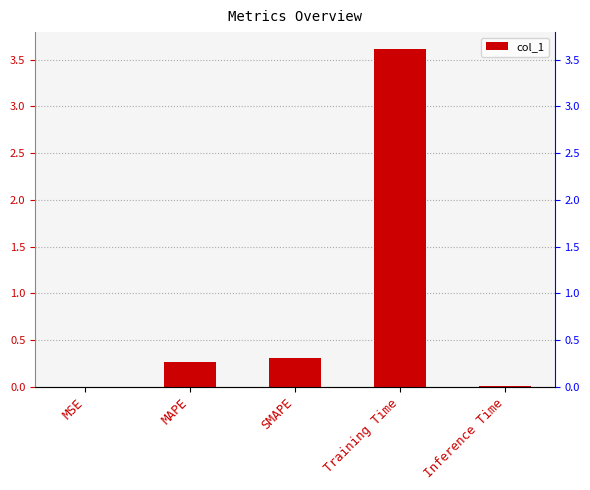

Reading right to left, what are all the values shown in this chart?

0.0	3.6	0.3	0.3	0.0